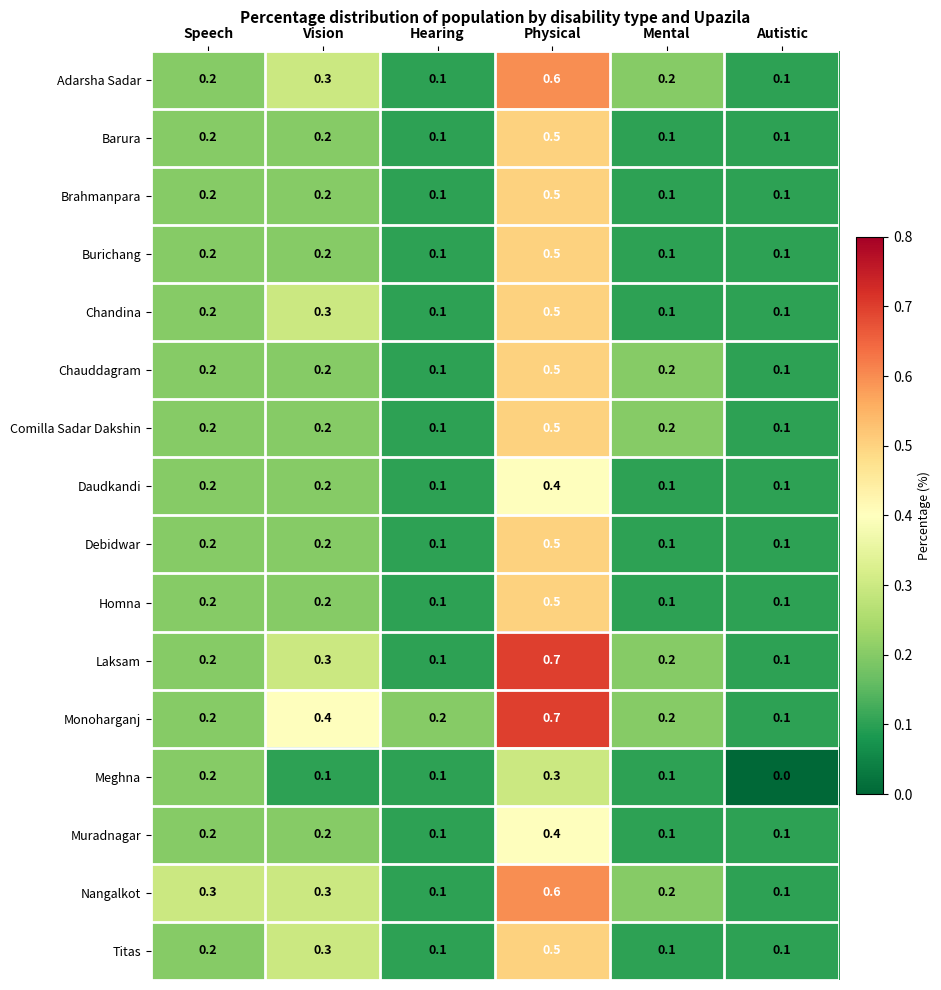

What is the sum of all Laksam values?

1.6